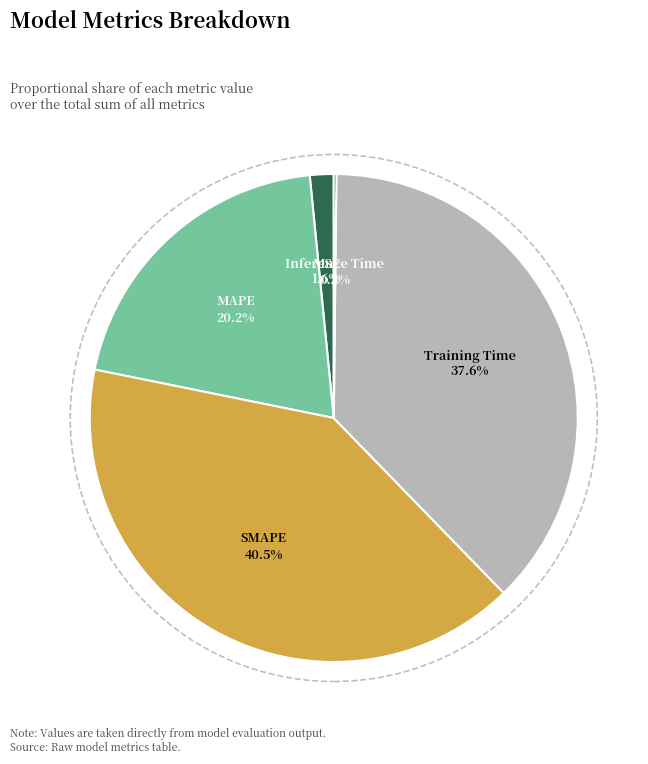

Between Training Time and MAPE, which is larger?

Training Time